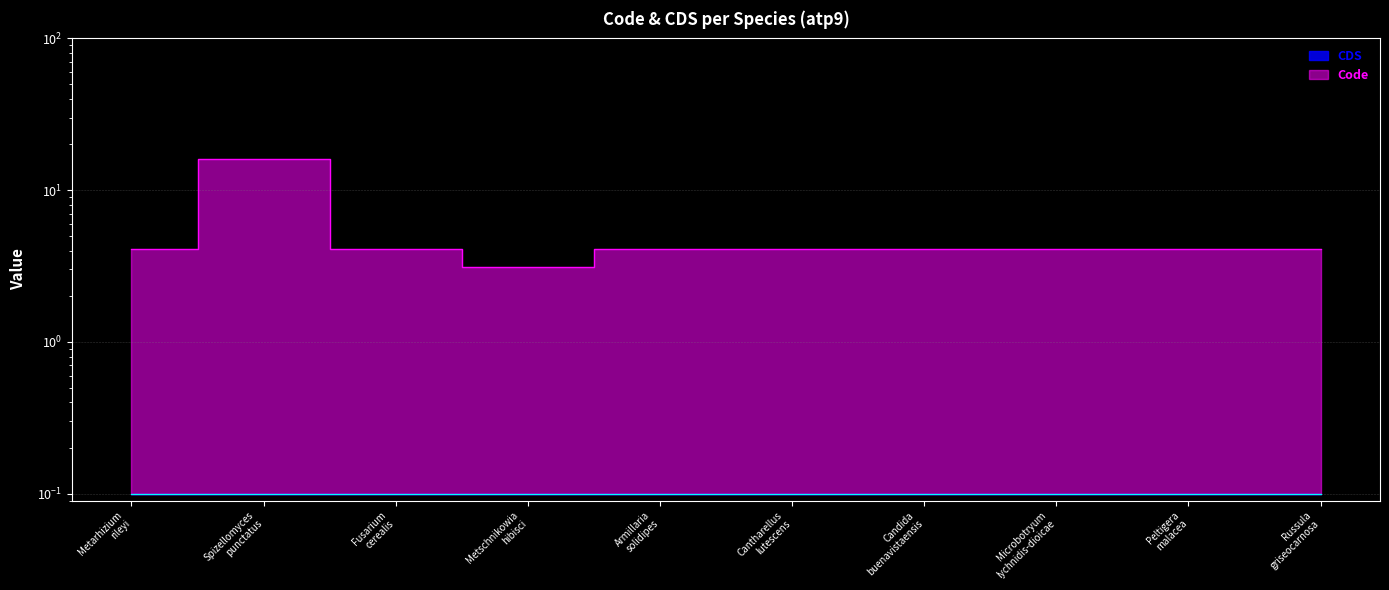

How many data points are less than 4?

1